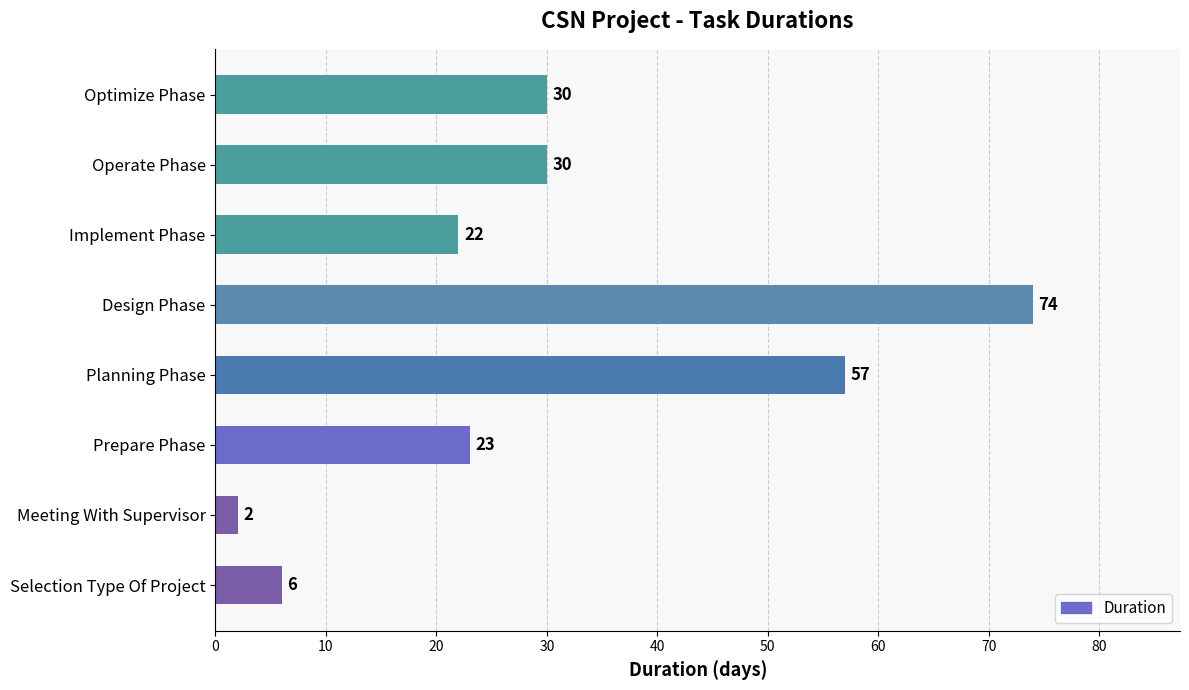

Are the bars horizontal?

Yes